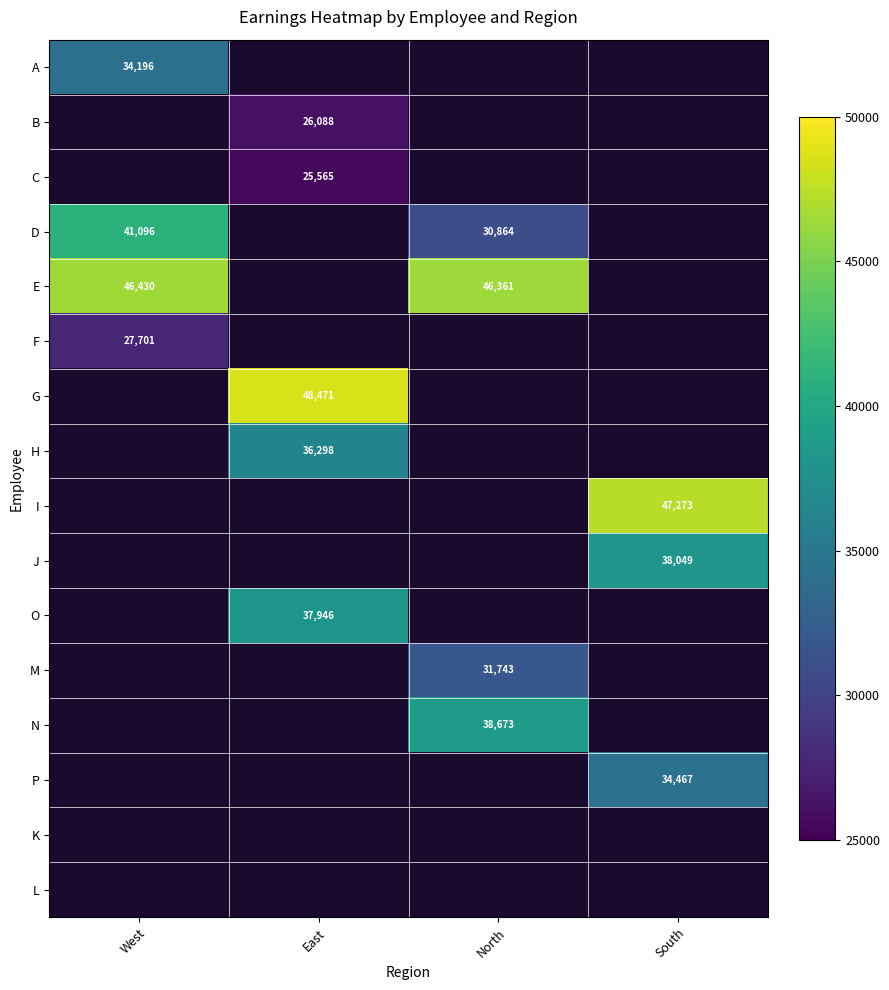

The value of I at South is 75686. True or false?

False